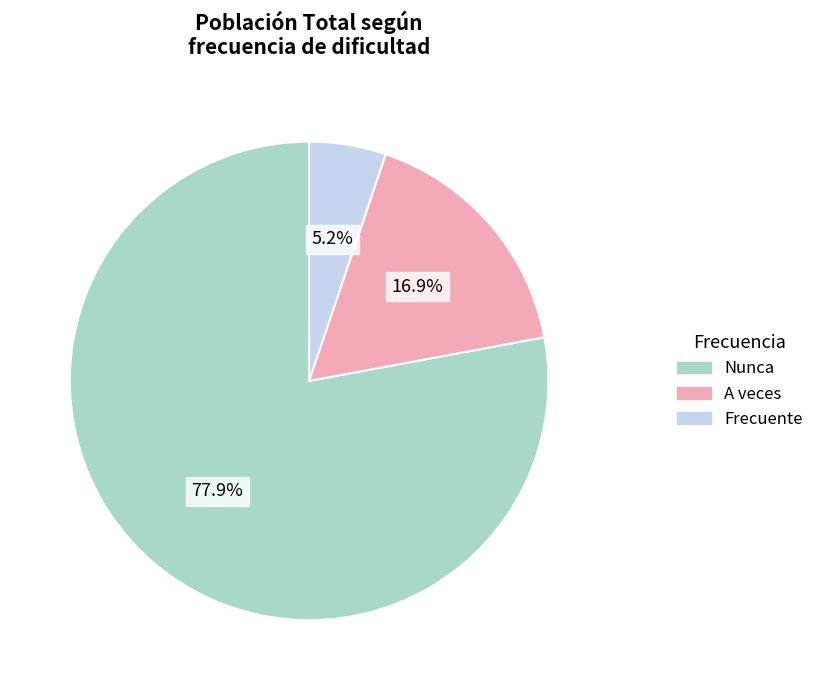

Does any single category account for the majority?

Yes